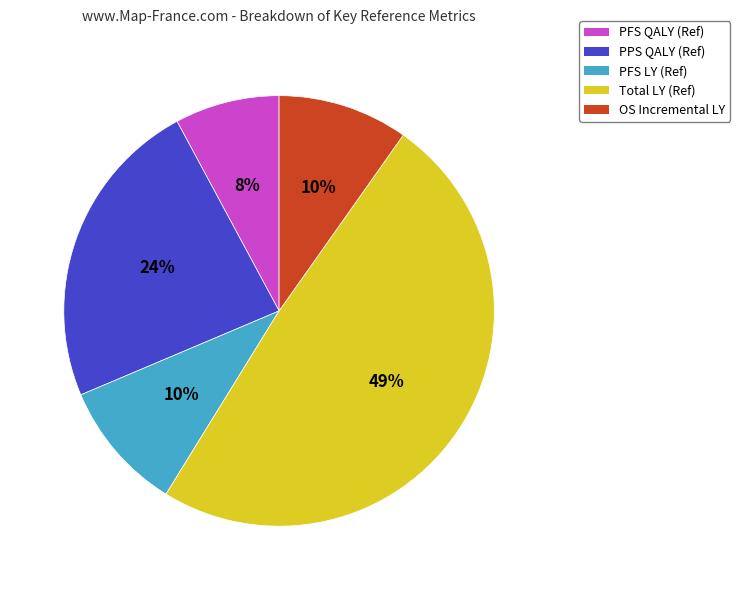

To the nearest percent, what is the average slice percentage?

20%